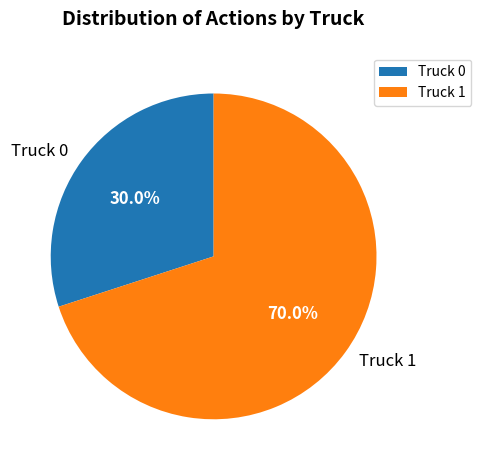

Does Truck 0 represent more than half of the total?

No